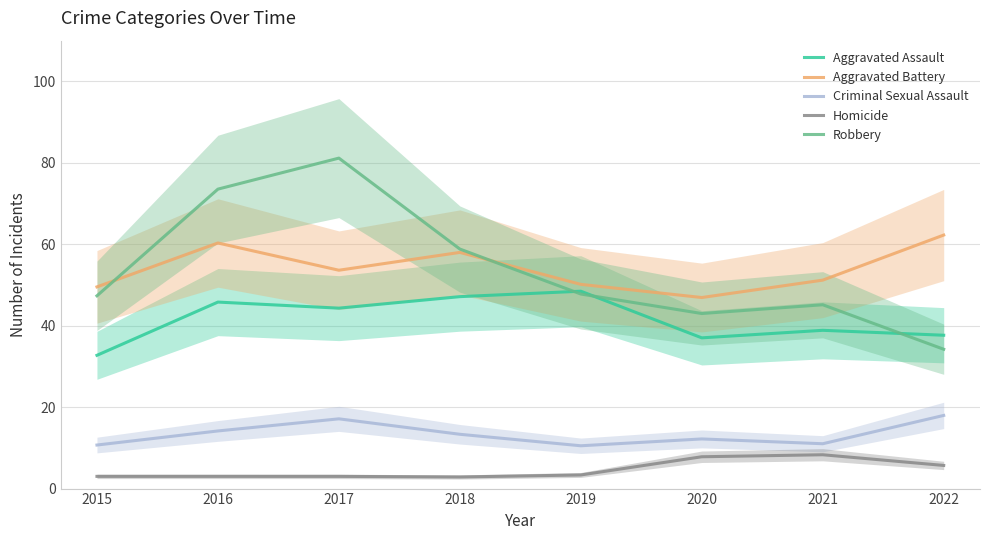

Between 2017 and 2015, which is larger?

2017